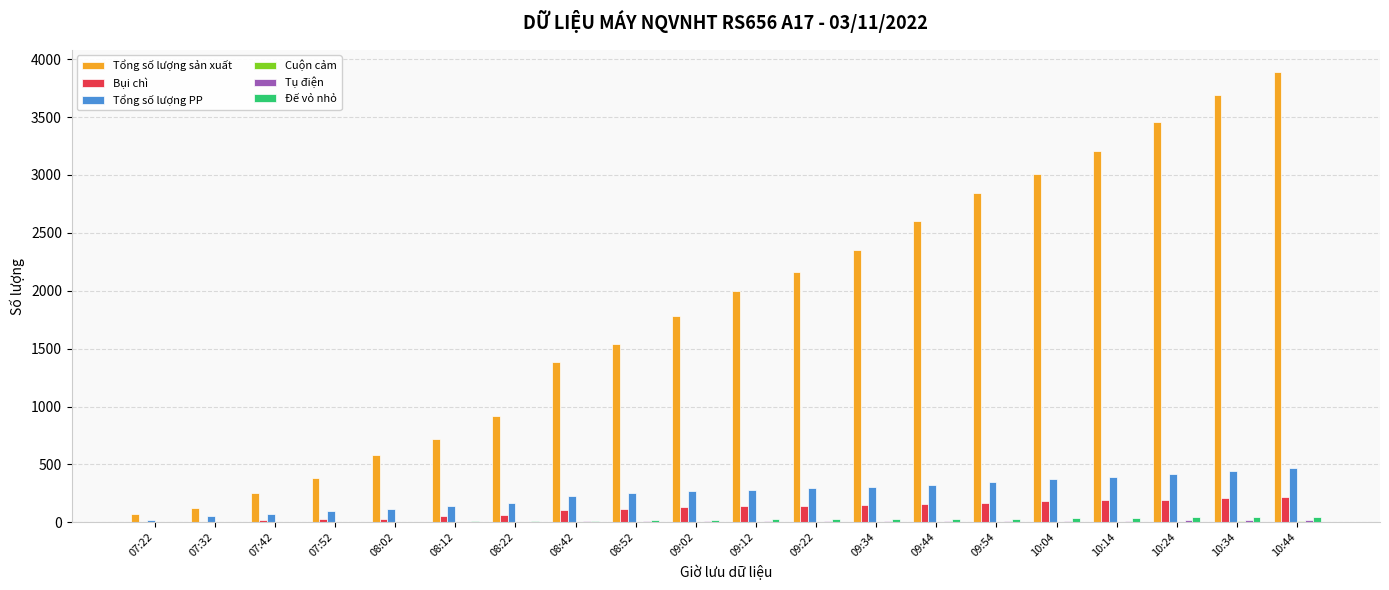

Which series has the largest total across all categories?

Tổng số lượng sản xuất